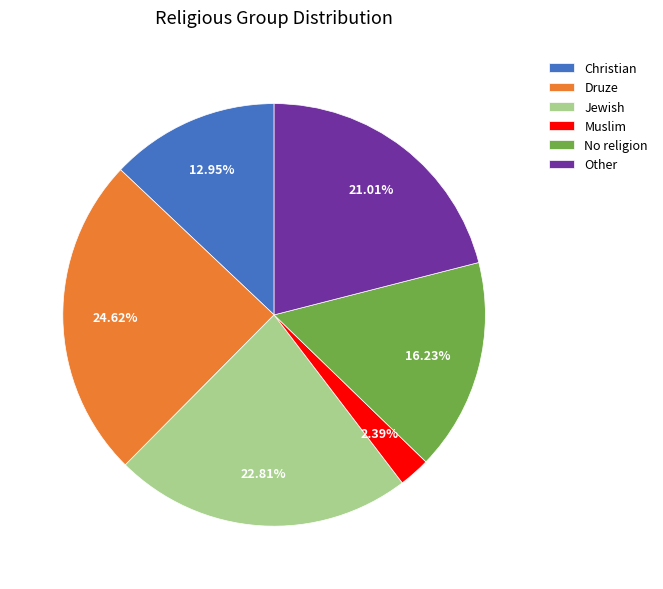

The Jewish slice represents 36% of the pie. True or false?

False